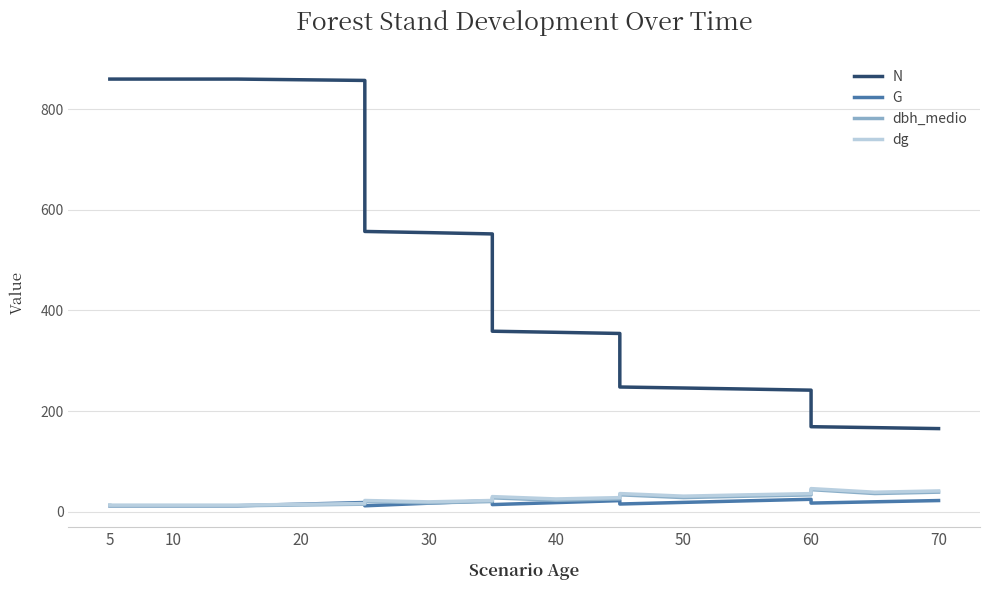

How many data points in G are less than 18?

9